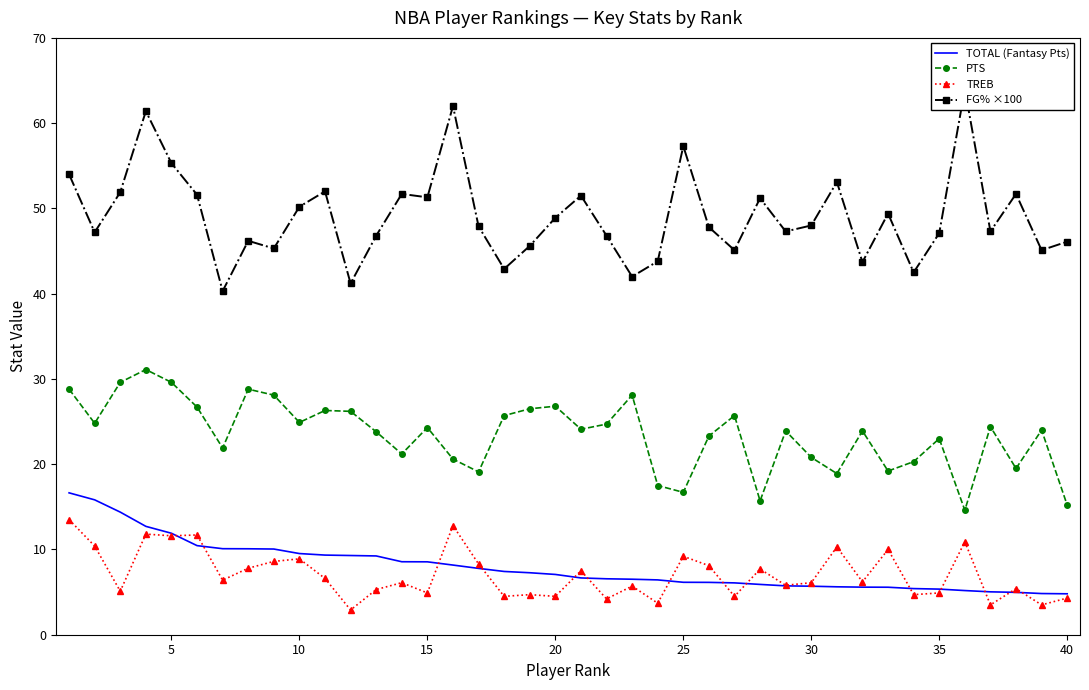

How many lines are shown in the chart?

4